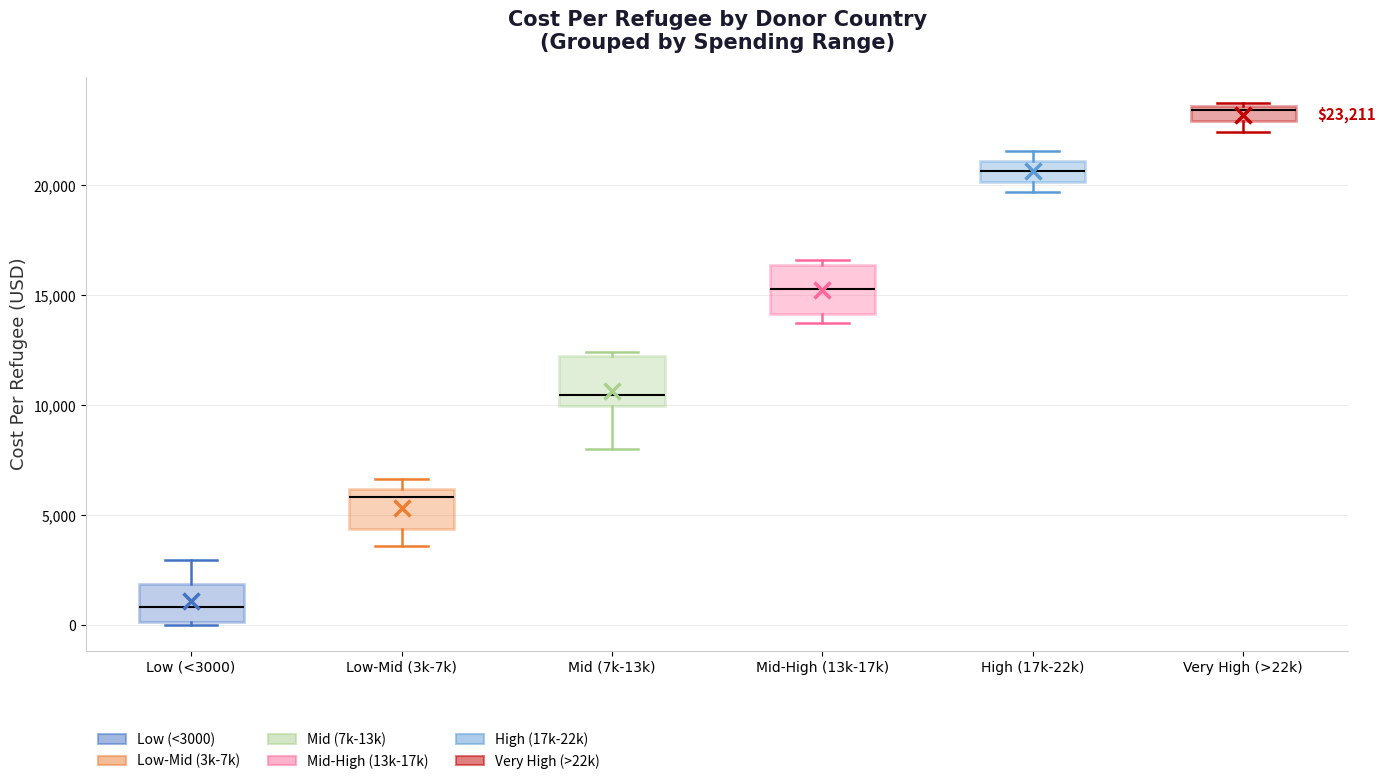

Which box has the highest median line?

Very High (>22k)